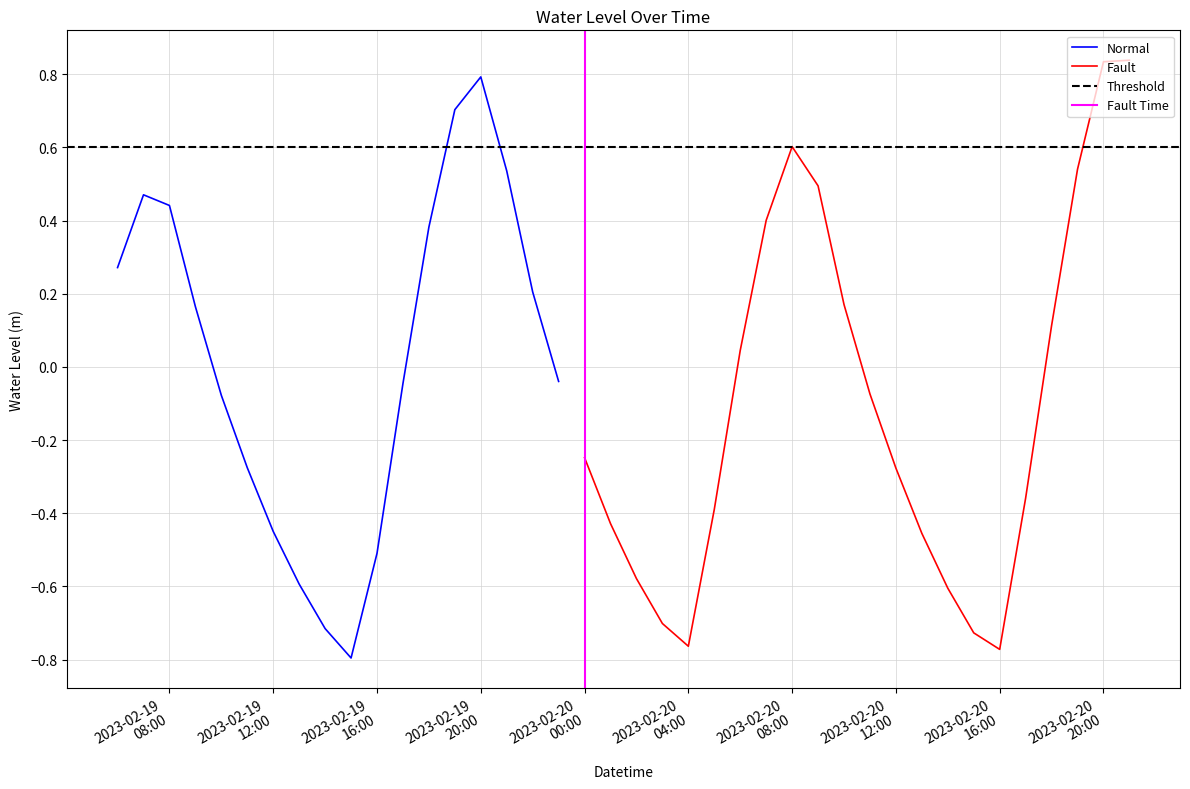

Which label corresponds to the largest value in the chart?

2023-02-20 21:00:00